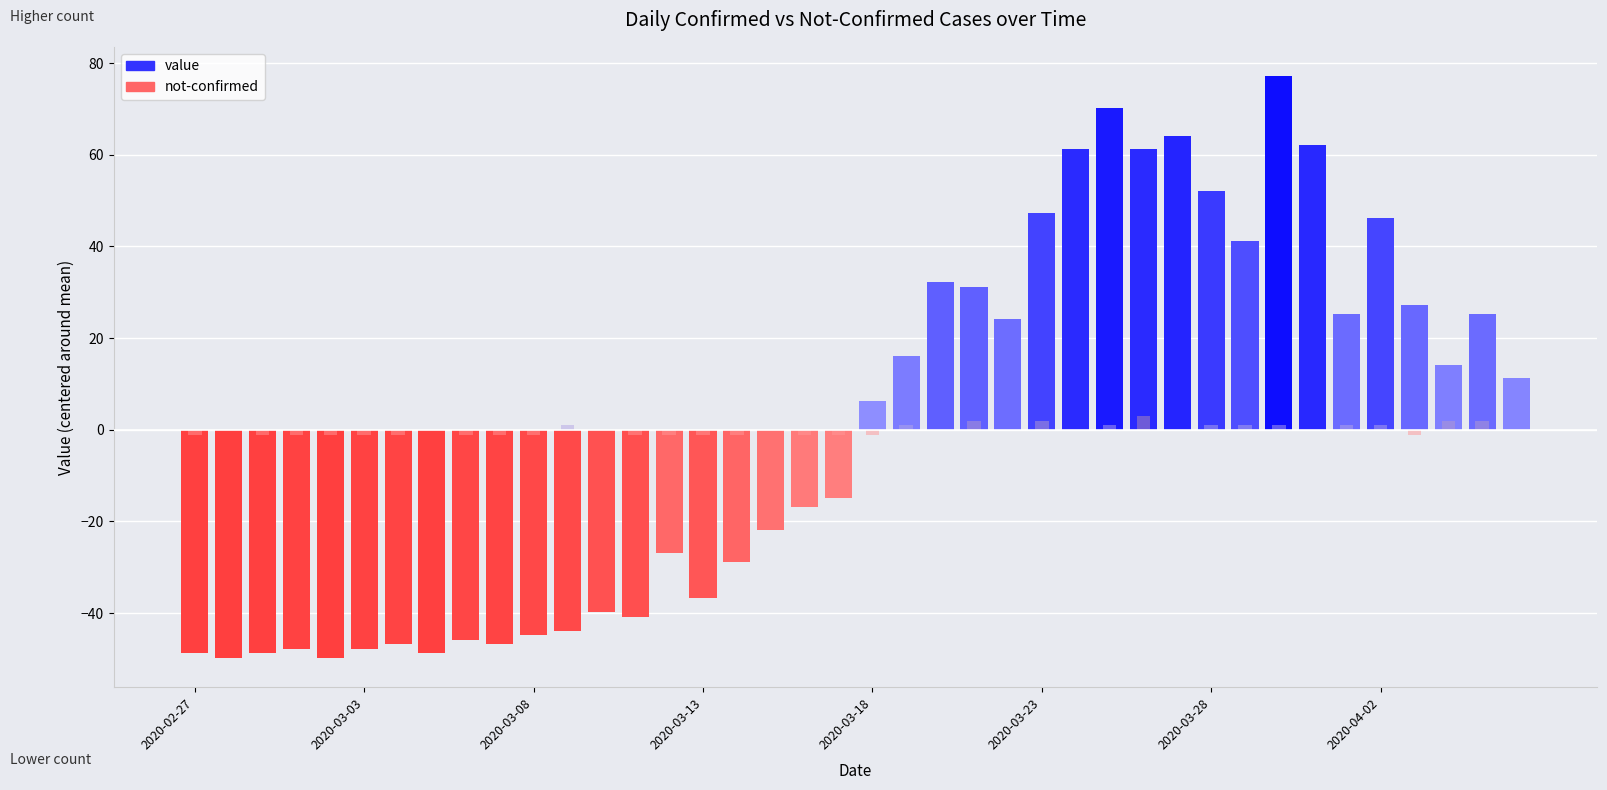

What is the difference between the second highest and minimum values in the not-confirmed series?

3